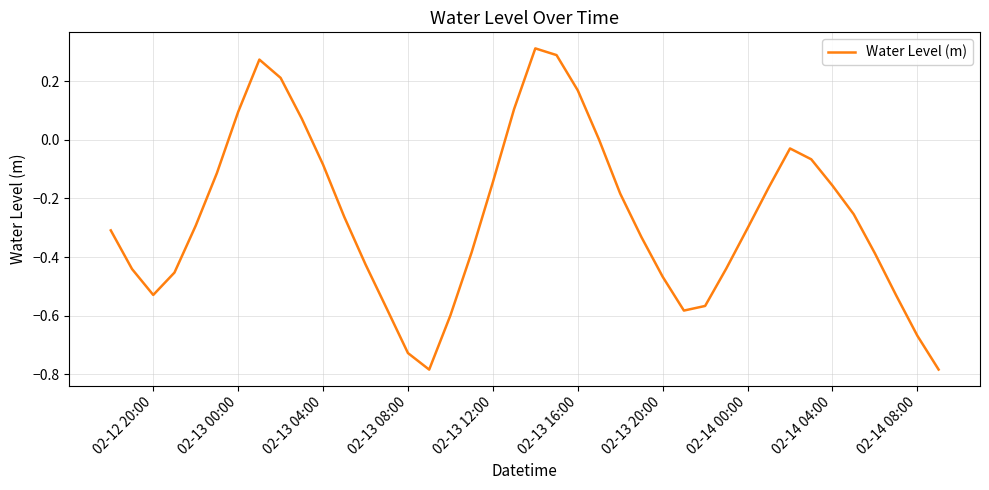

What is the difference between the maximum and minimum values?

1.1